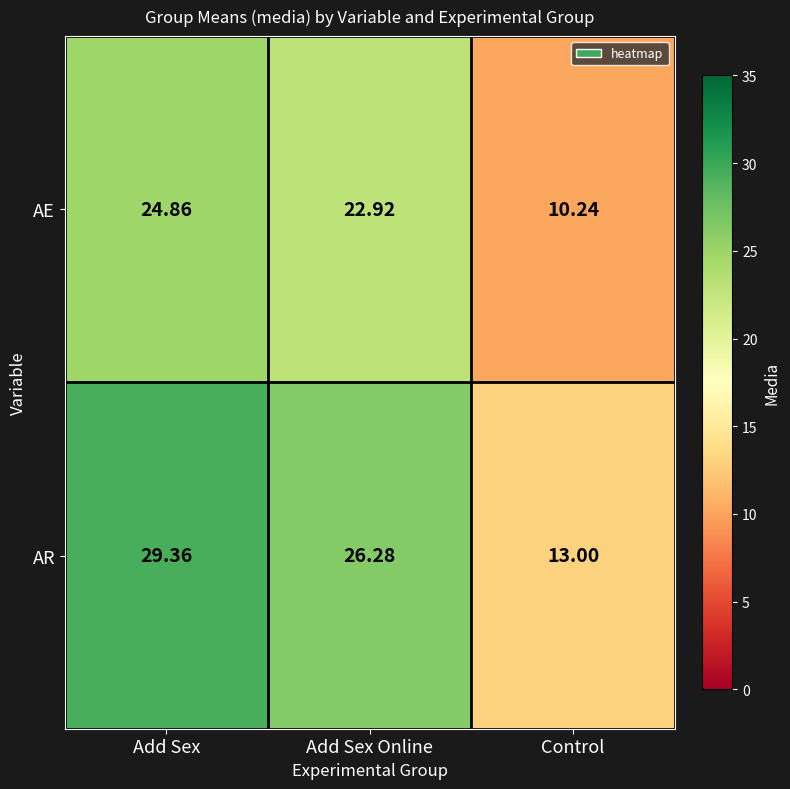

What is the spread (max minus min) of values at Add Sex Online?

3.4